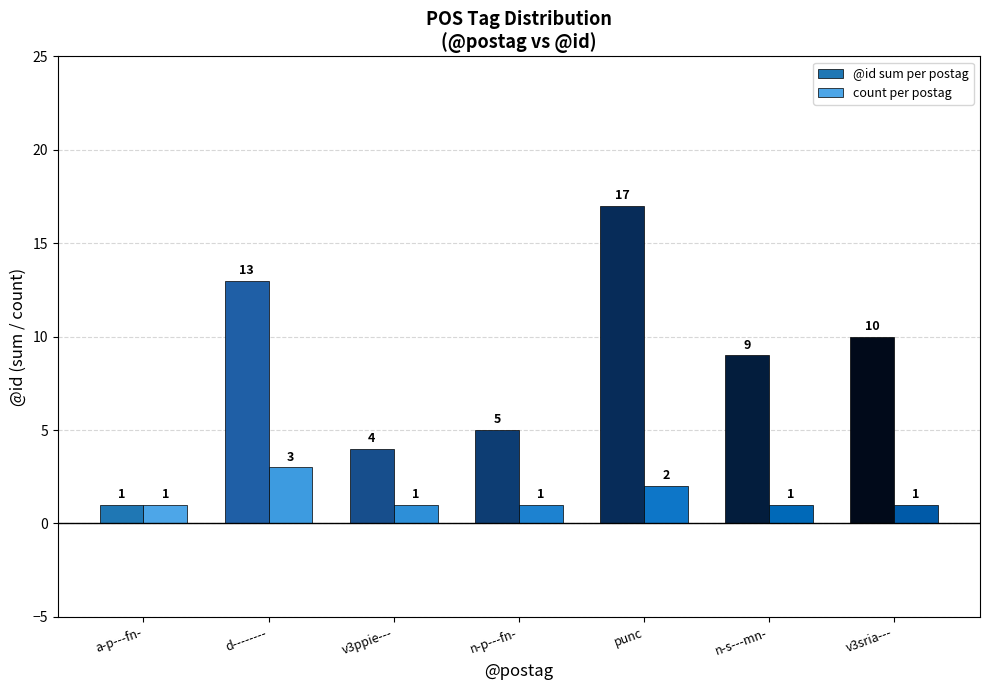

What is the label of the 4th bar from the right?

n-p---fn-